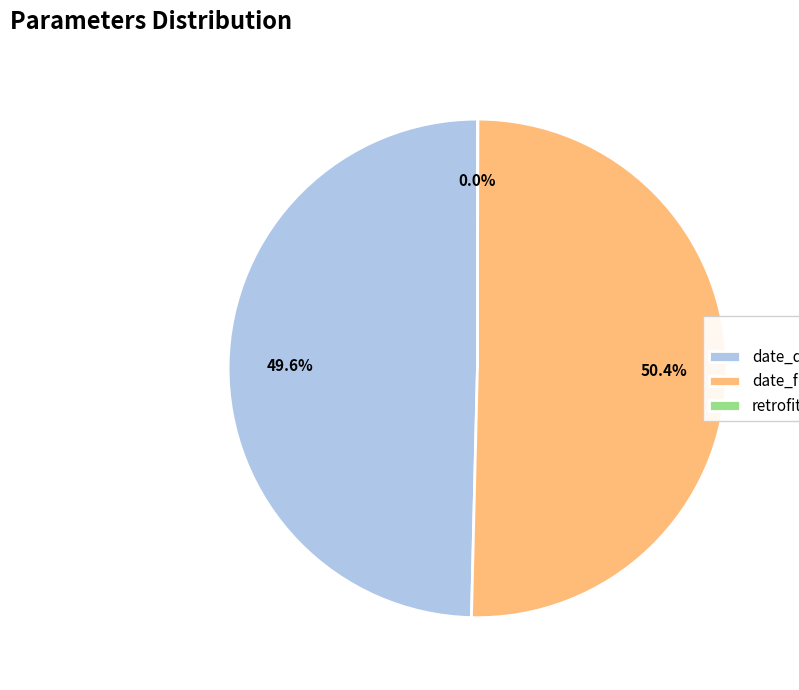

Rank the categories by value from highest to lowest.

date_fin, date_debut, retrofit_change_total_proportion_surface